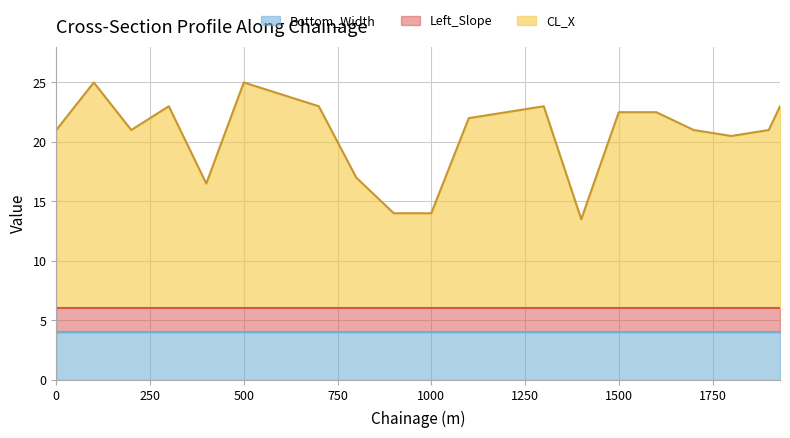

Rank the categories by Bottom_Width value from lowest to highest.

0, 100, 200, 300, 400, 500, 600, 700, 800, 900, 1000, 1100, 1300, 1400, 1500, 1600, 1700, 1800, 1900, 1930